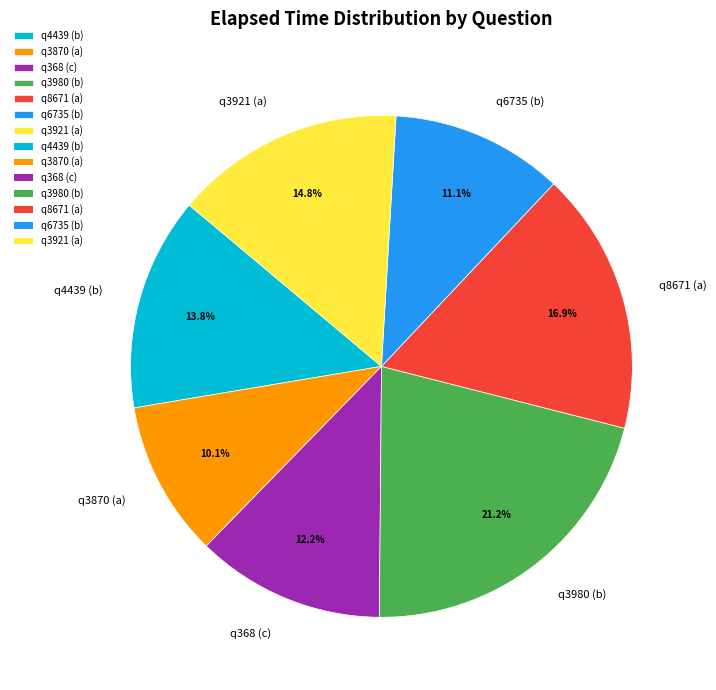

Which category has the smallest portion of the pie?

q3870 (a)